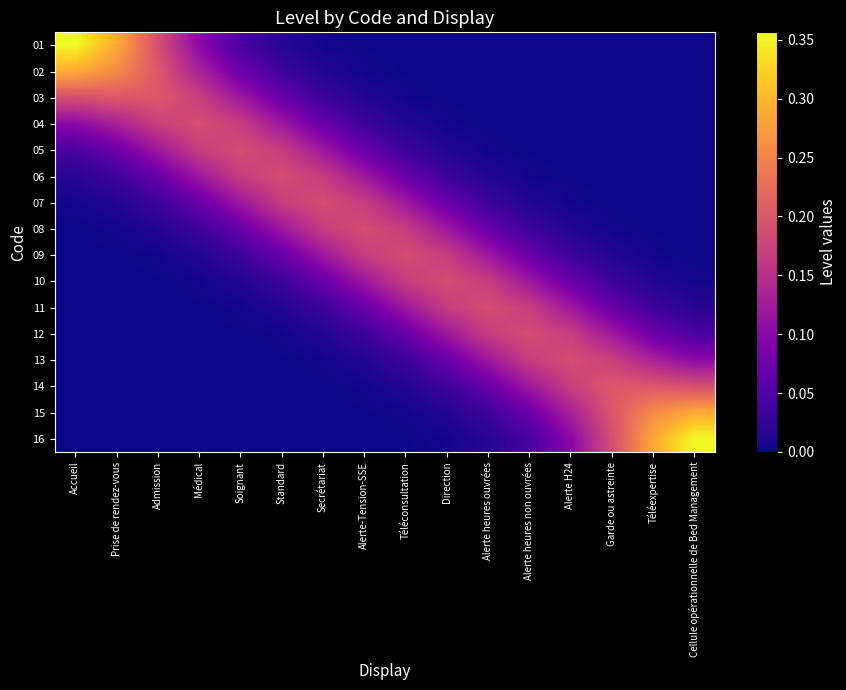

Count the number of data series in this chart.

16